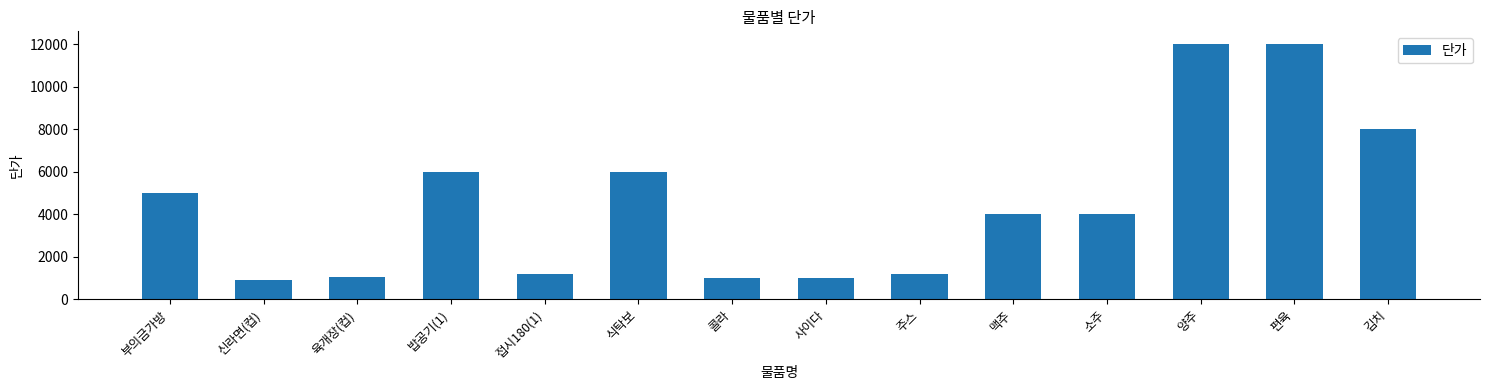

What is the minimum value shown in the chart?

930